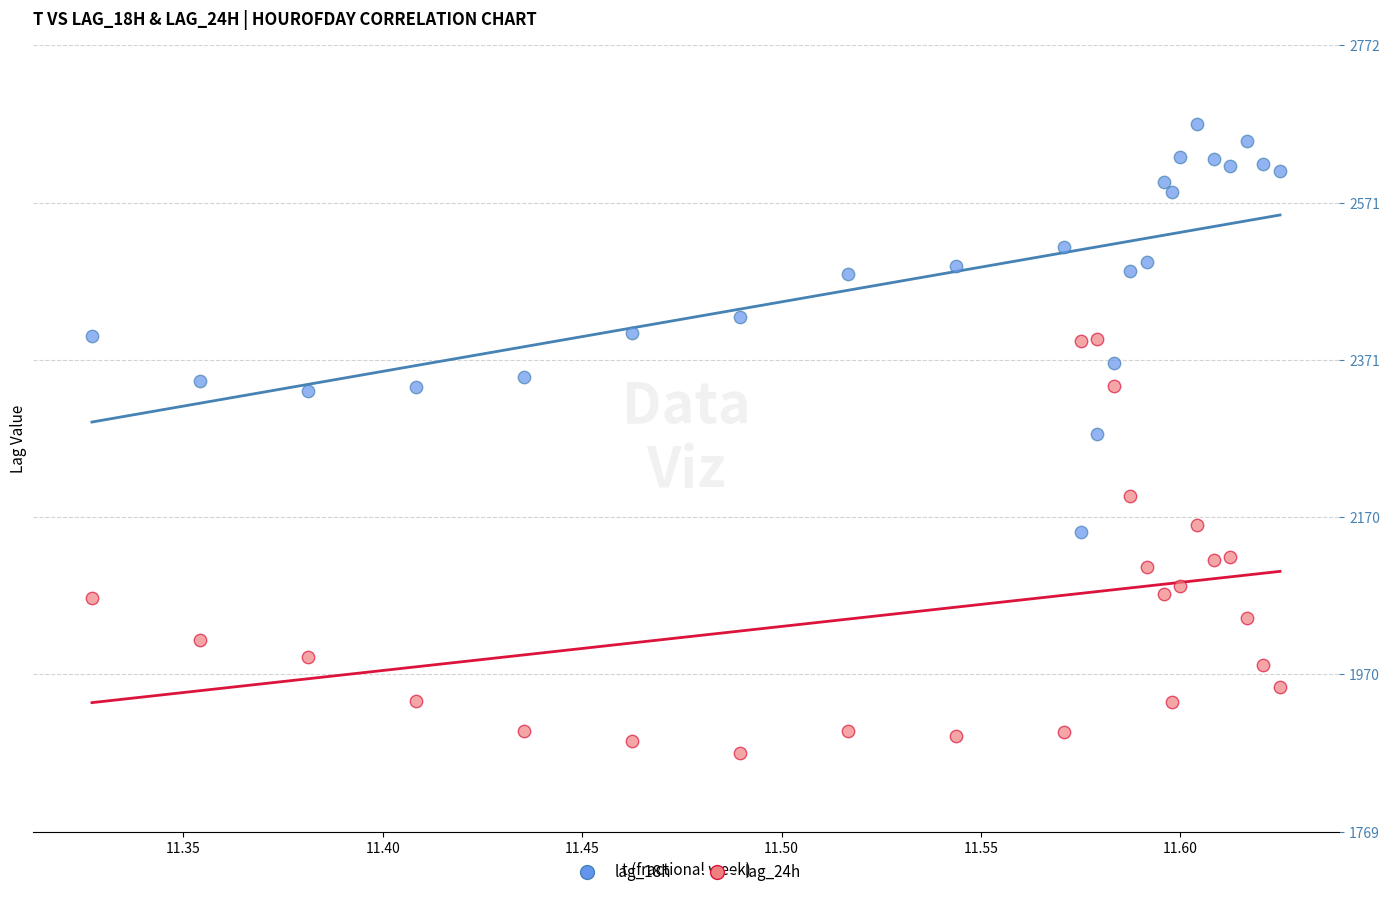

Which series contains the highest Y value?

lag_18h